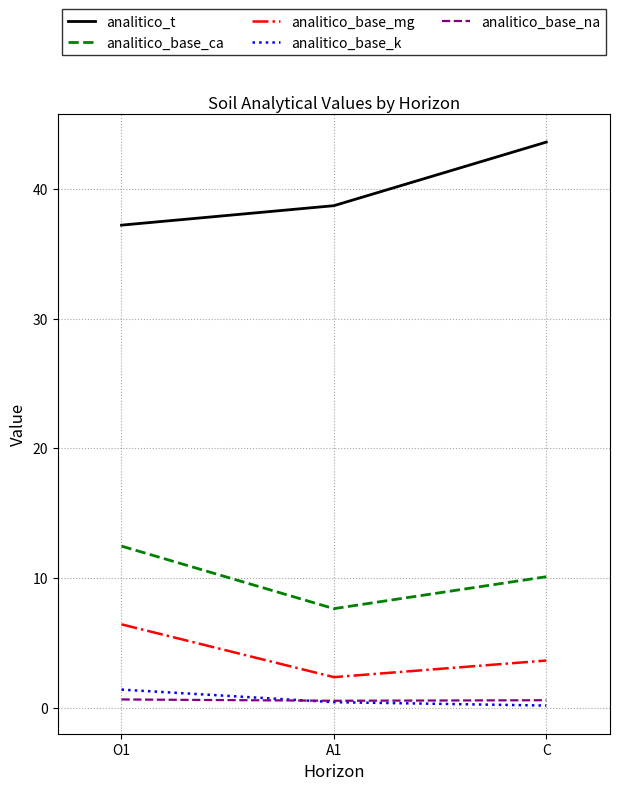

Where is analitico_t nearest to the value 40?

A1